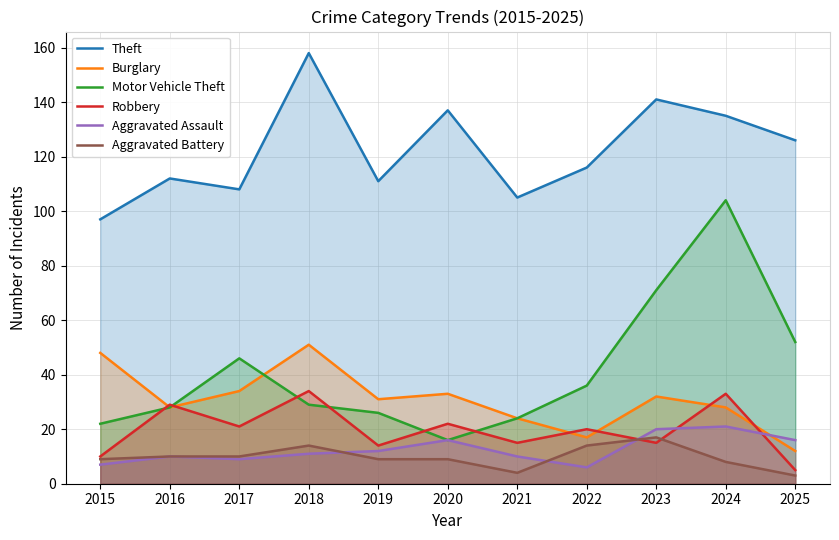

Where does the Aggravated Assault series first go above 11?

2019